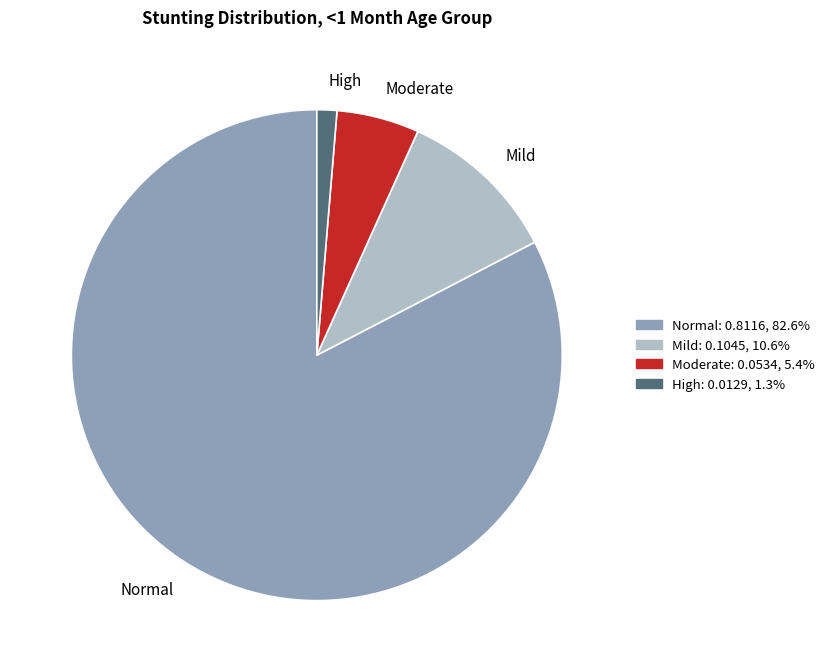

Rank the categories by value from lowest to highest.

High, Moderate, Mild, Normal